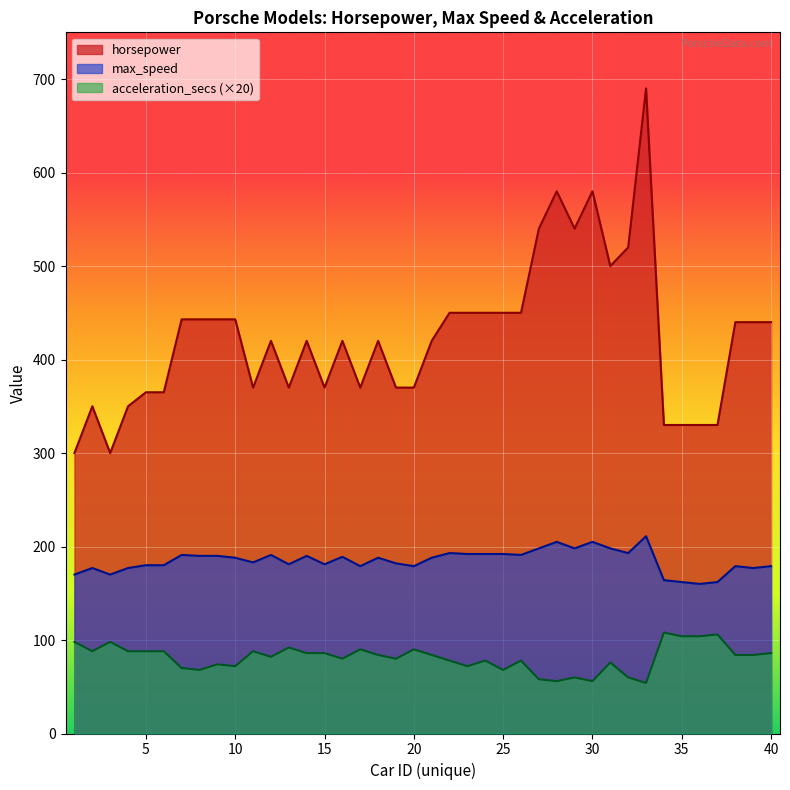

Is it true that max_speed equals 363 at 28?

False